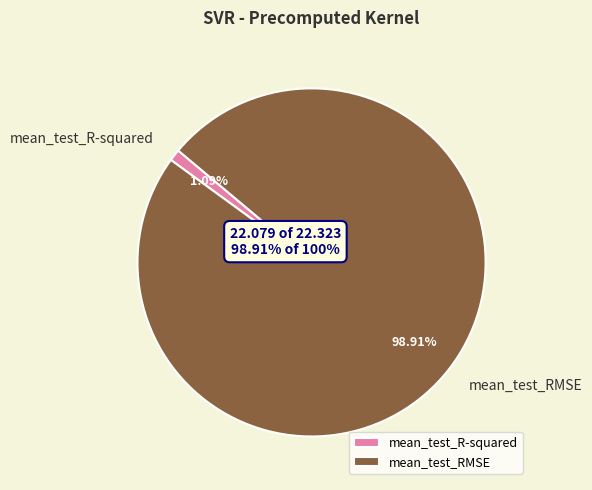

What percentage is the mean_test_RMSE slice, to the nearest percent?

99%